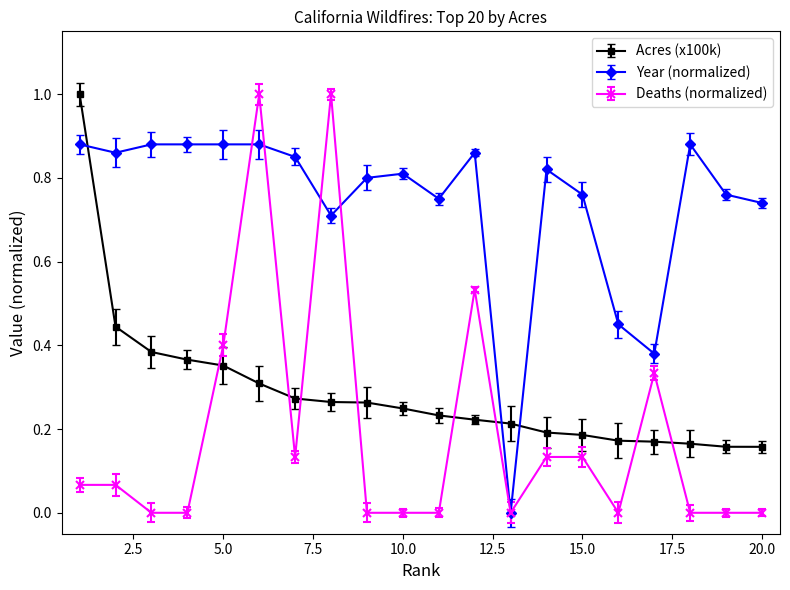

What is the maximum value shown in the chart?

1.0